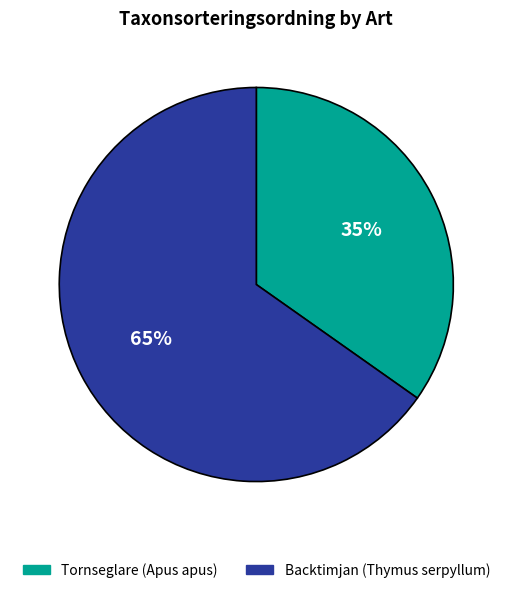

Is it true that Tornseglare (Apus apus) is 21% of the pie?

False